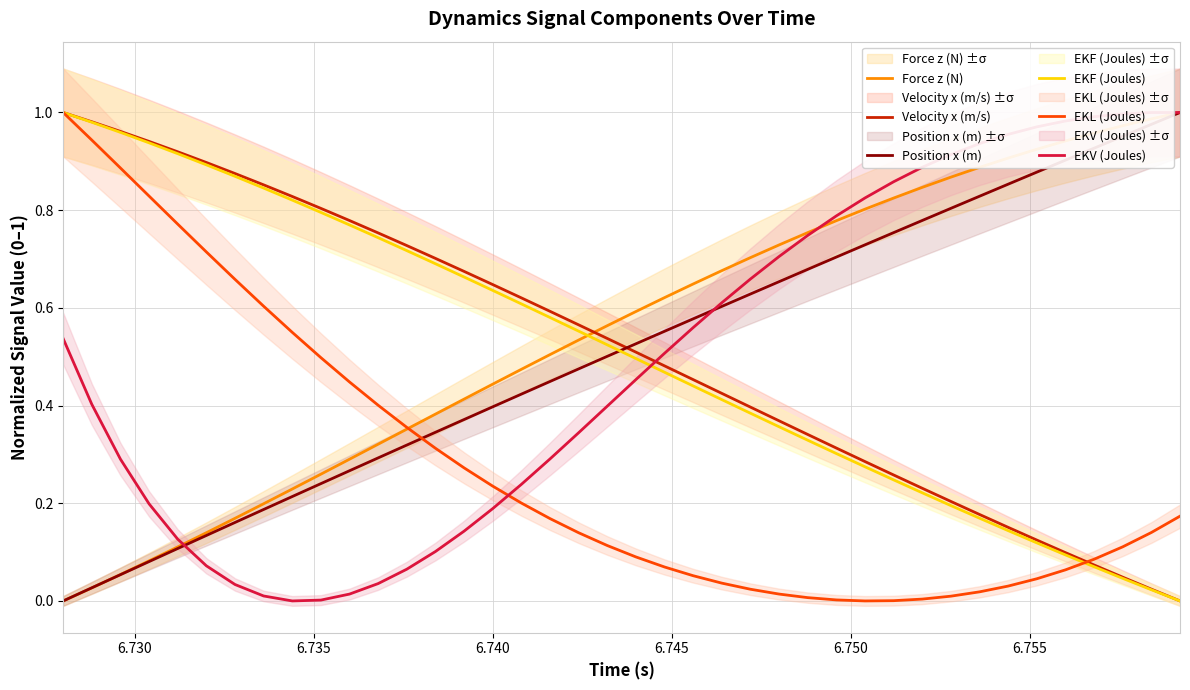

After their last crossing, which series has the higher values: EKF (Joules) or Position x (m)?

Position x (m)